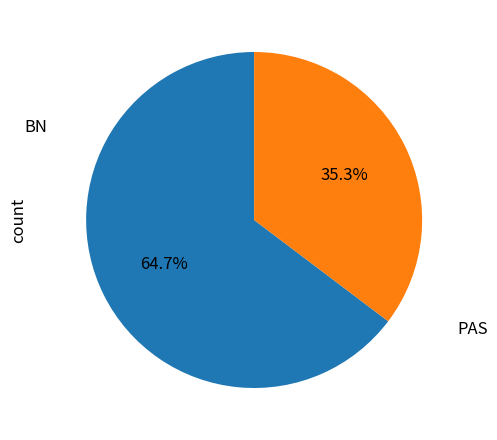

To the nearest percent, what is the difference between the largest and smallest slice percentages?

29%